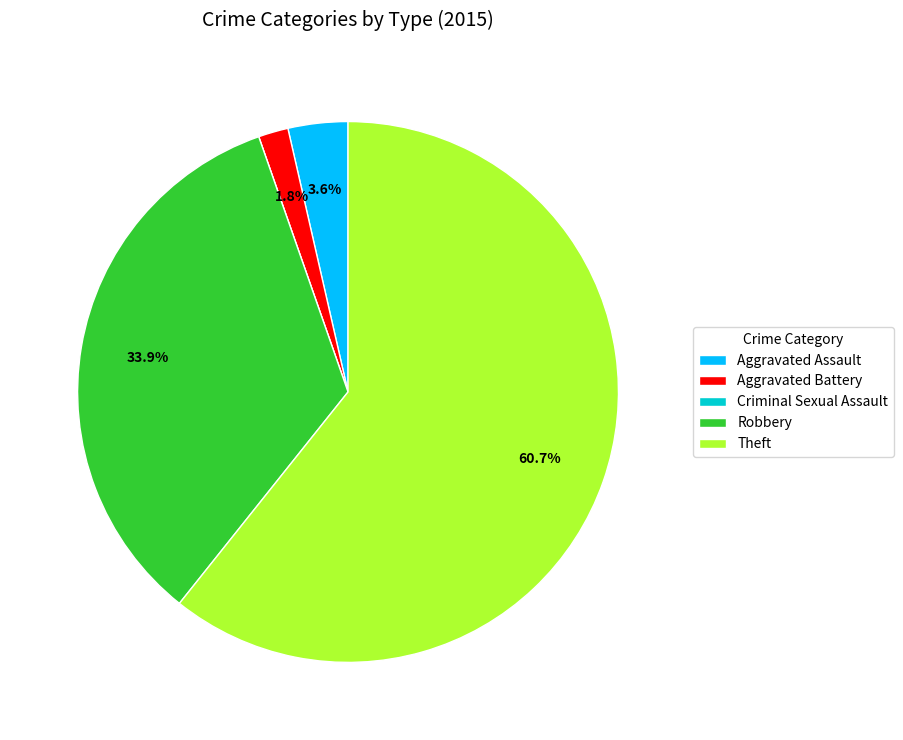

Is Theft the majority of the pie?

Yes